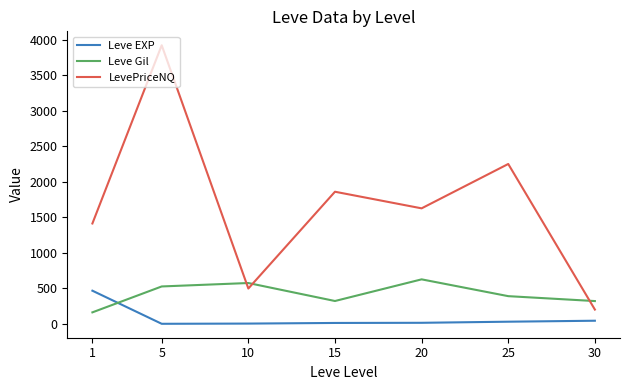

What is the sum of all Leve Gil values?

2934.3